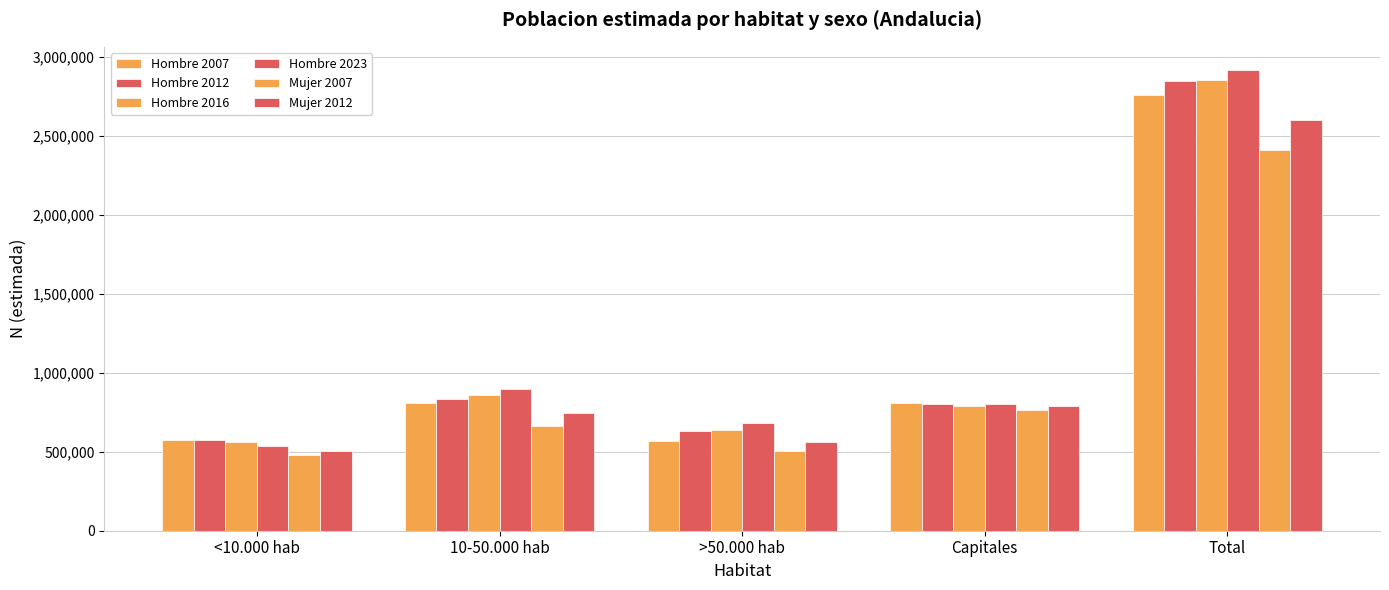

Which series has the largest range (max minus min)?

Hombre 2023